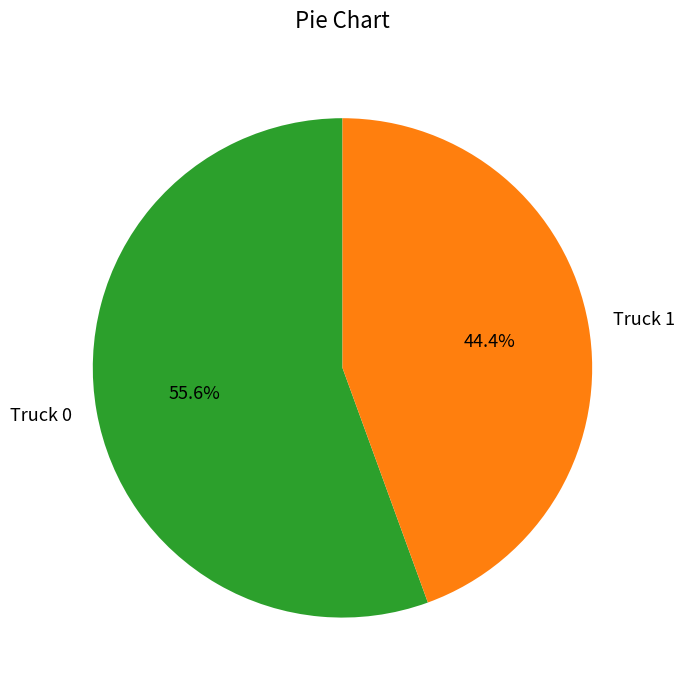

Between Truck 0 and Truck 1, which is larger?

Truck 0